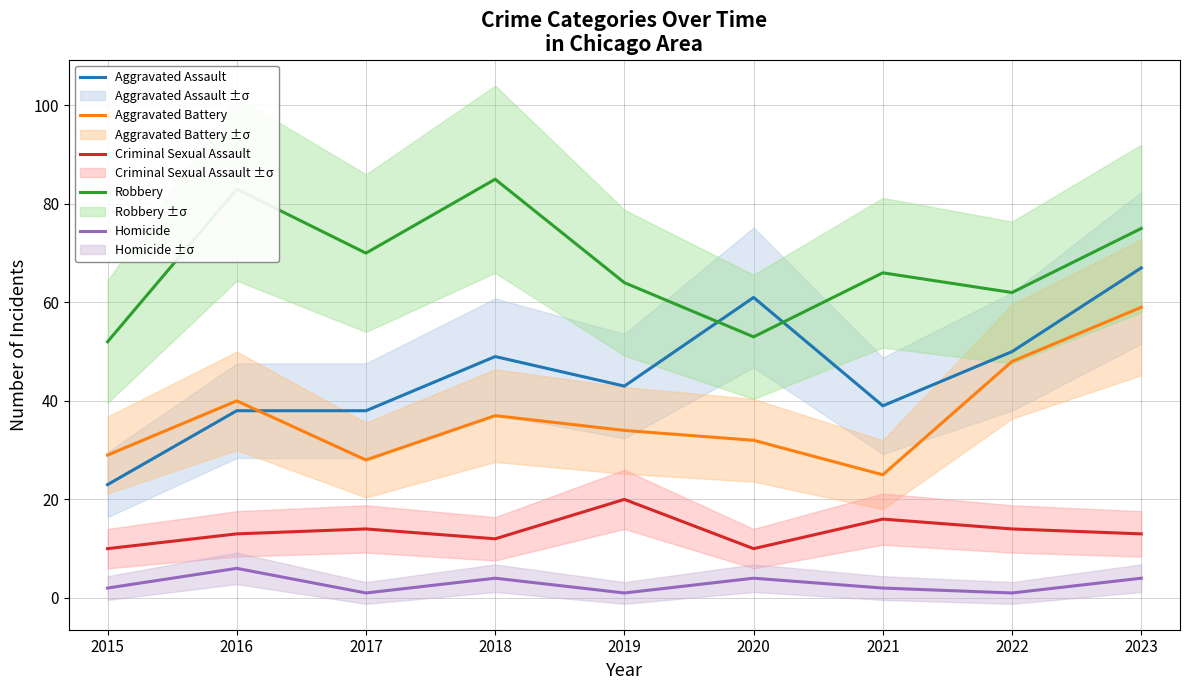

At which category does the chart reach its peak across all series?

2018